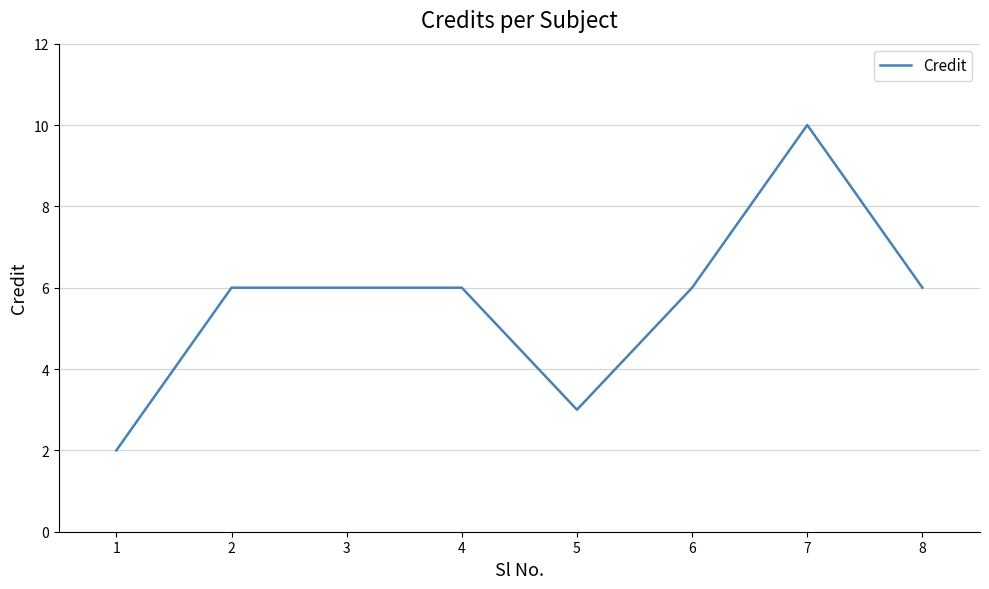

What is the change in value from 3 to 7?

+4